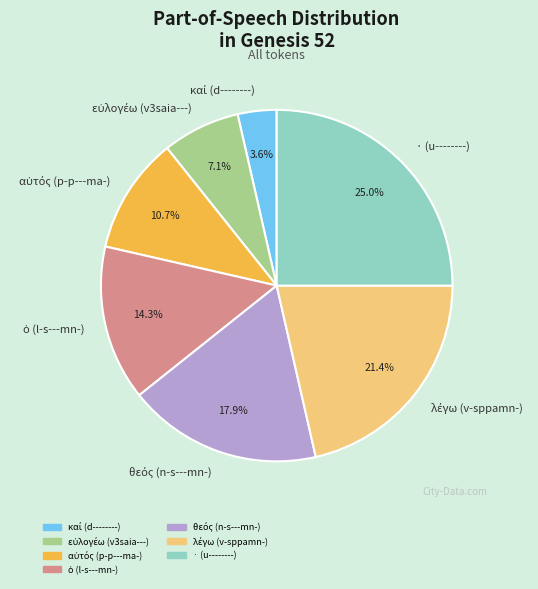

What is the largest slice in the pie chart?

· (u--------)